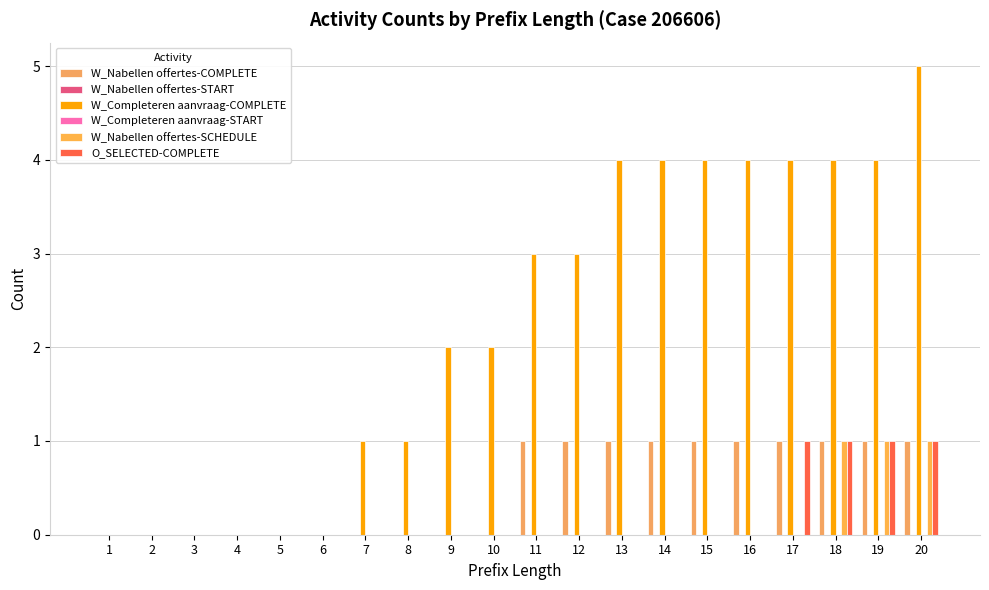

What are all the series names shown in the legend?

W_Nabellen offertes-COMPLETE, W_Nabellen offertes-START, W_Completeren aanvraag-COMPLETE, W_Completeren aanvraag-START, W_Nabellen offertes-SCHEDULE, O_SELECTED-COMPLETE